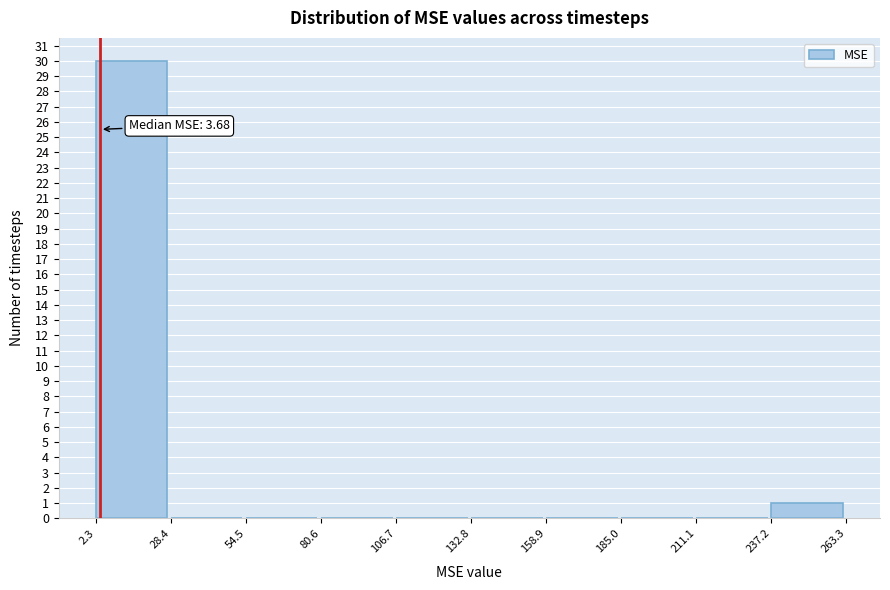

Which range on the x-axis has the tallest bar?

2.3 to 28.4